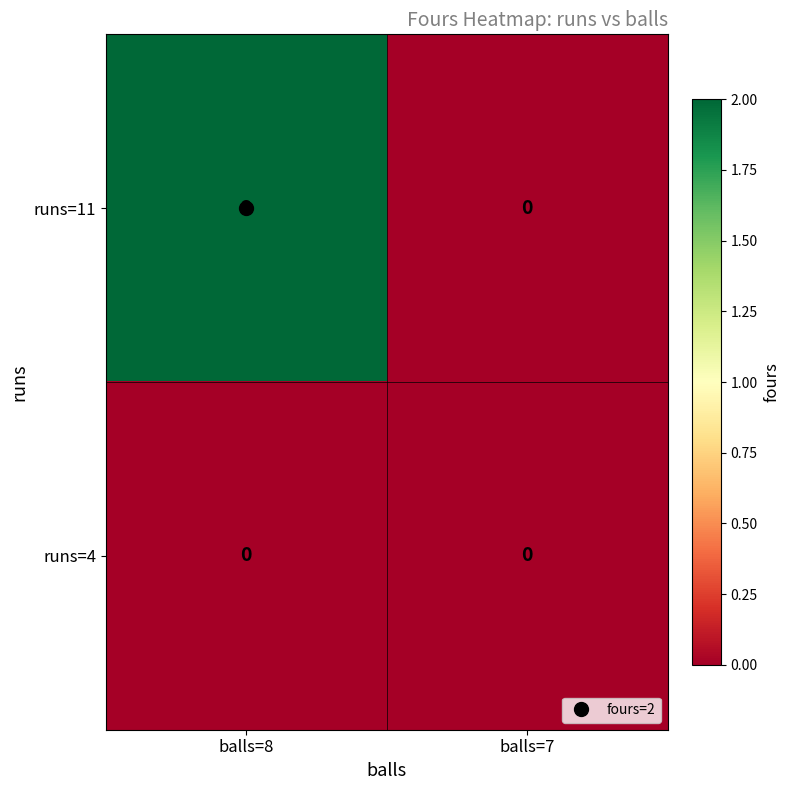

Which series has the largest total across all categories?

runs=11